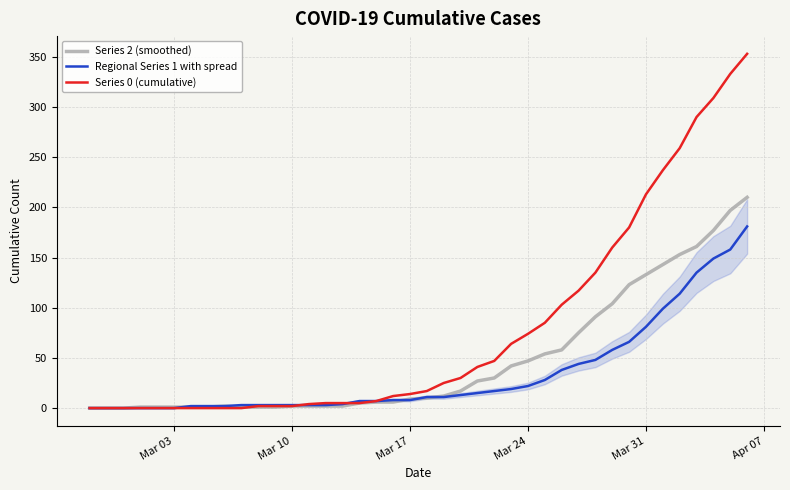

Which series has the largest range (max minus min)?

Series 0 (cumulative)